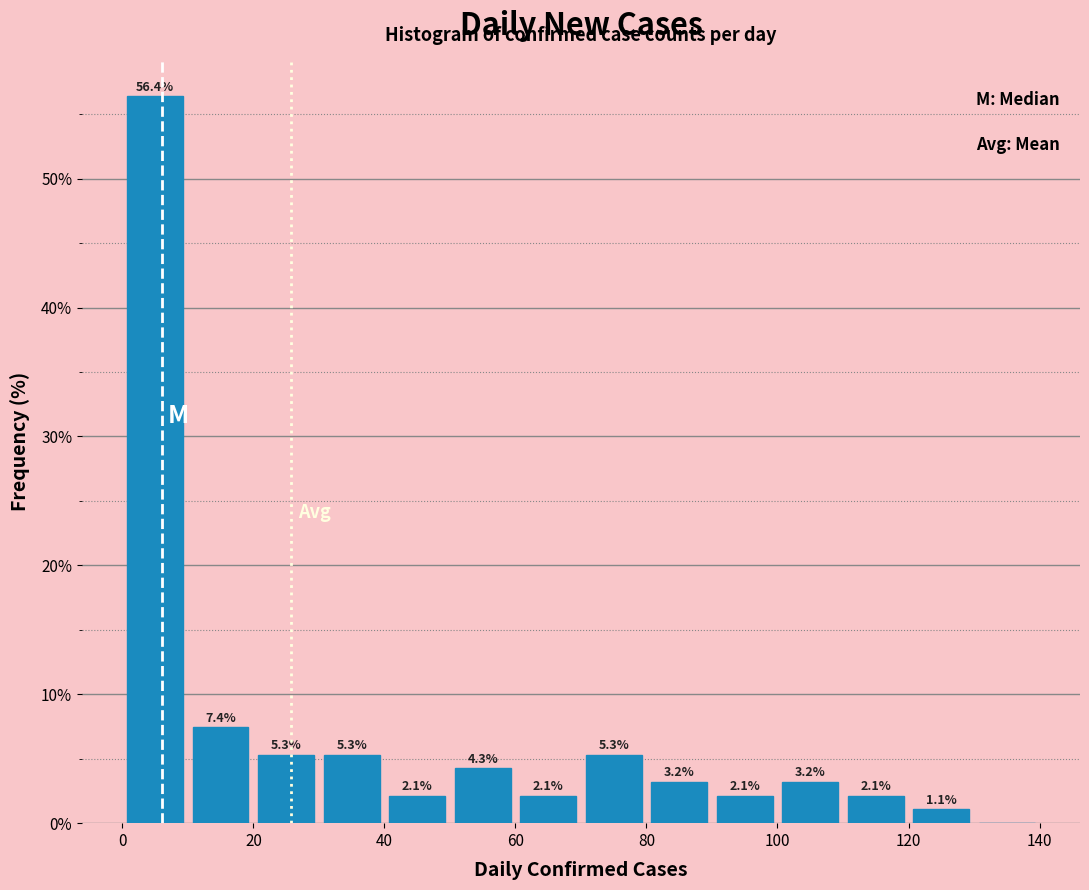

Which range on the x-axis has the tallest bar?

0 to 10